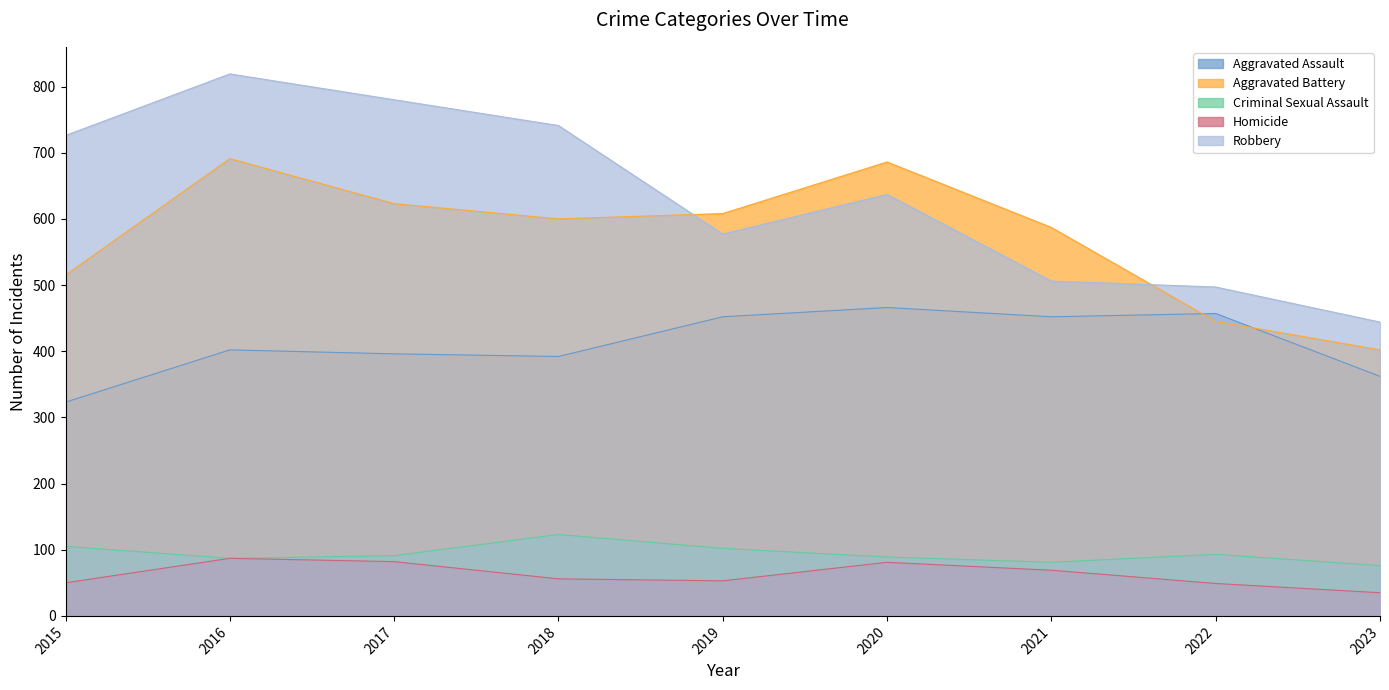

What is the spread (max minus min) of values at 2015?

676